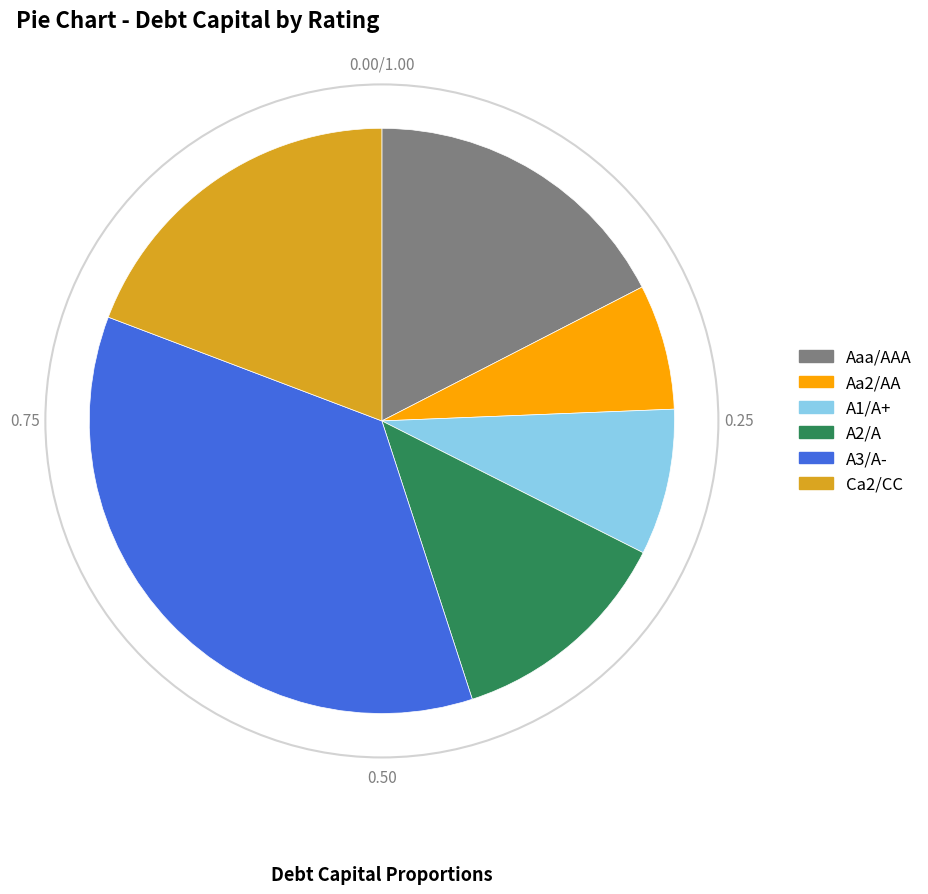

Is Aa2/AA the majority of the pie?

No